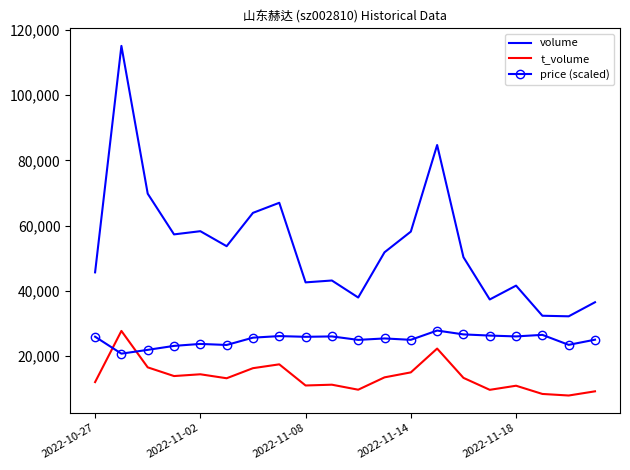

True or false: volume and price (scaled) cross at least once.

False